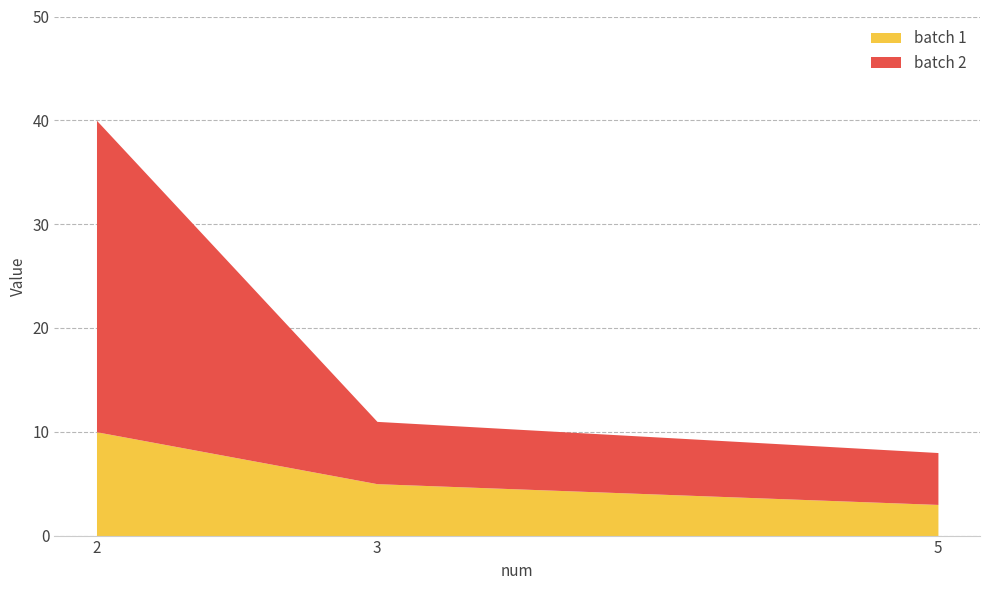

Which series has the largest total across all categories?

batch 2